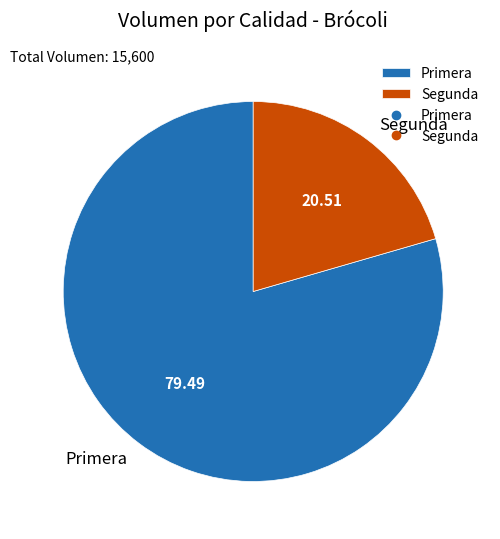

Rank the categories by value from highest to lowest.

Primera, Segunda